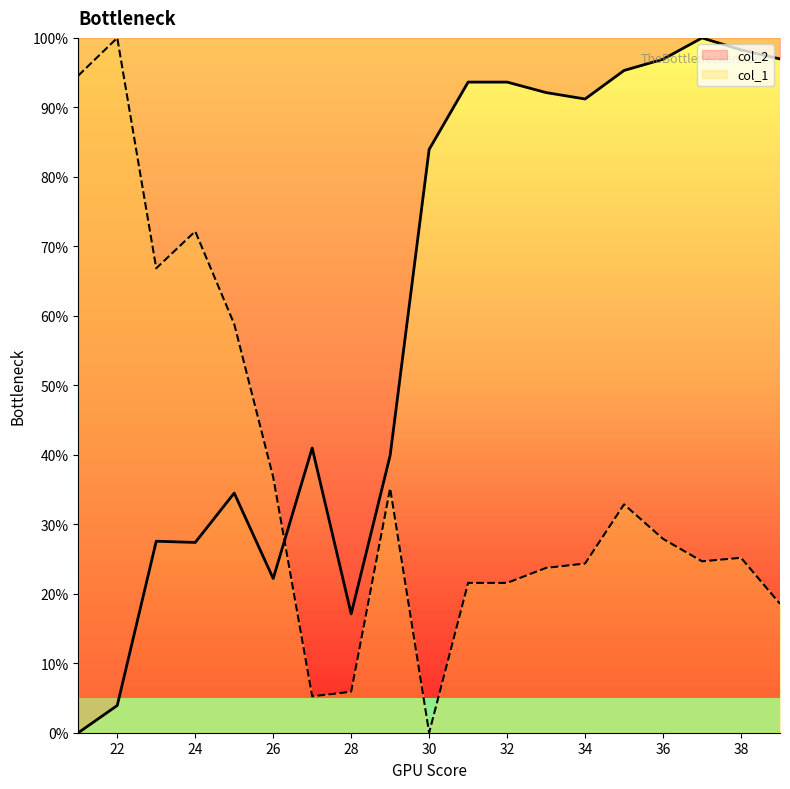

After their last crossing, which series has the higher values: col_2 or col_1?

col_2